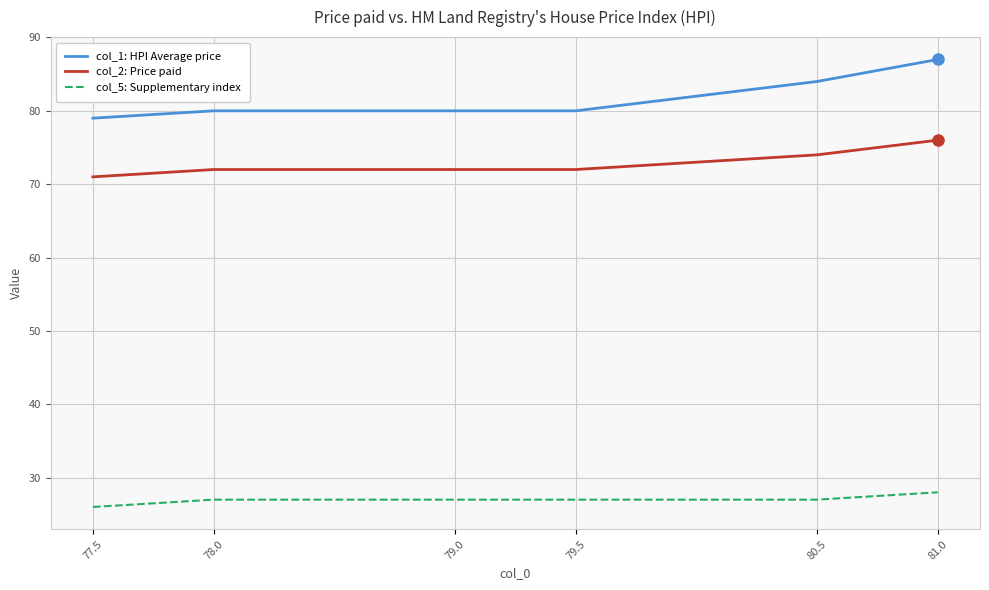

True or false: col_2: Price paid and col_5: Supplementary index intersect in this chart.

False